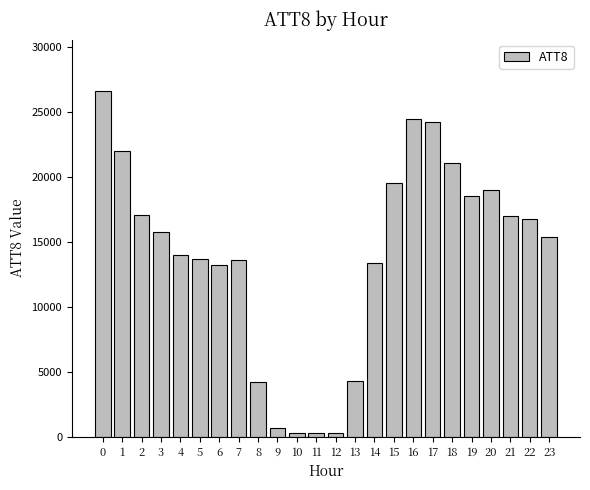

What is the change in value from 8 to 15?

+15300